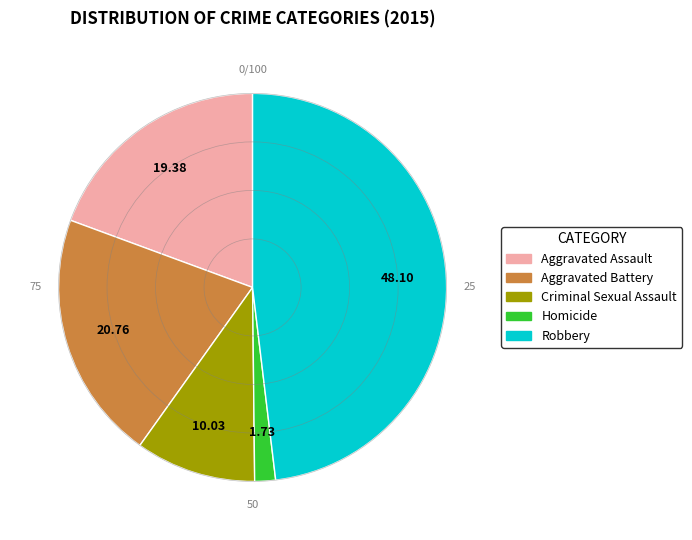

Which category has the biggest portion of the pie?

Robbery